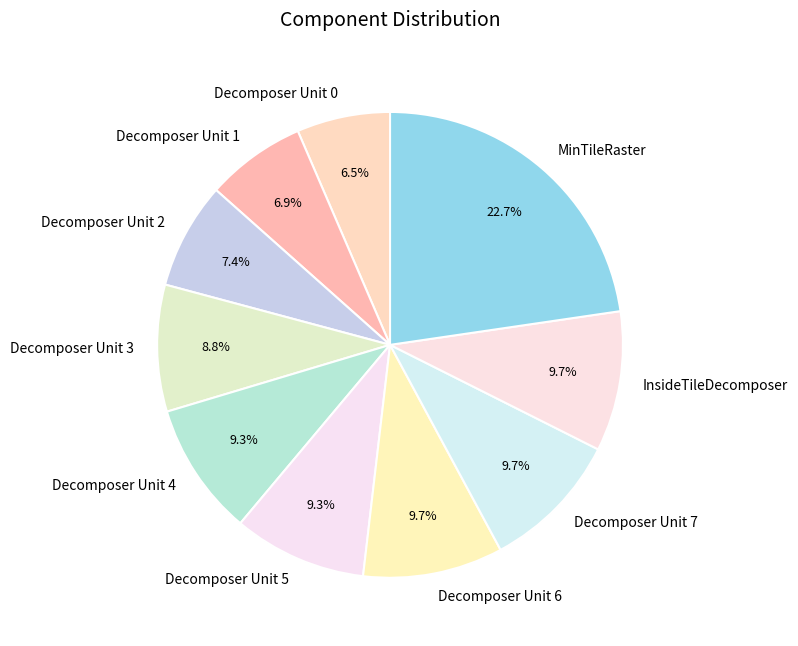

How many segments does this pie chart have?

10